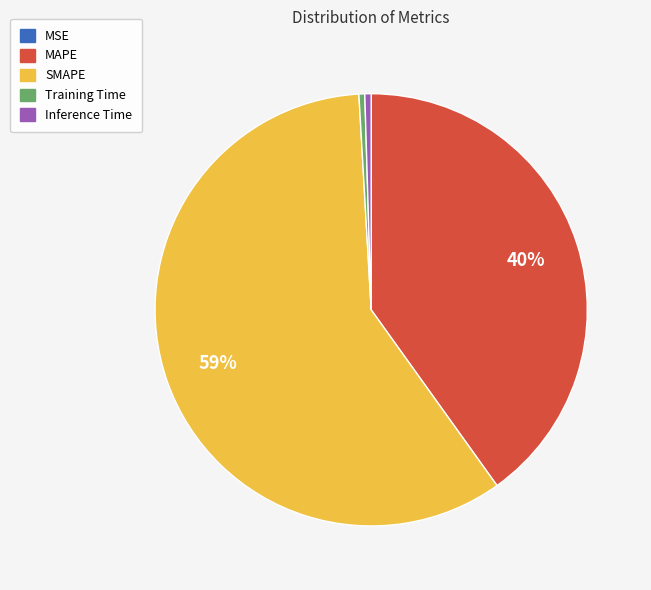

What is the majority slice?

SMAPE